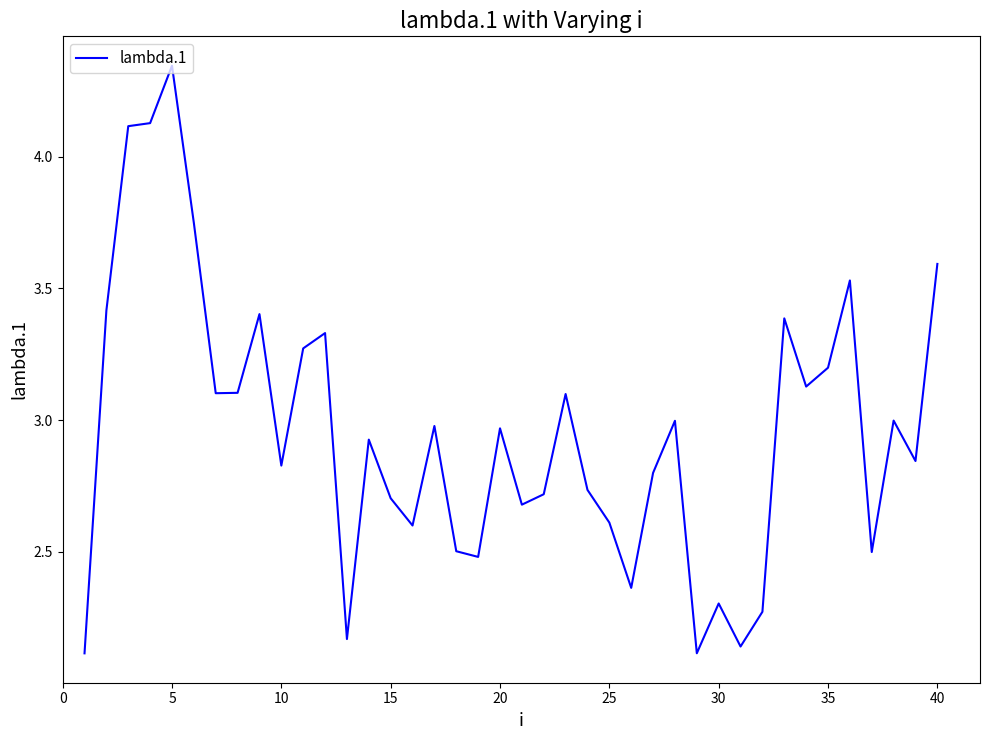

What is the maximum value shown in the chart?

4.3